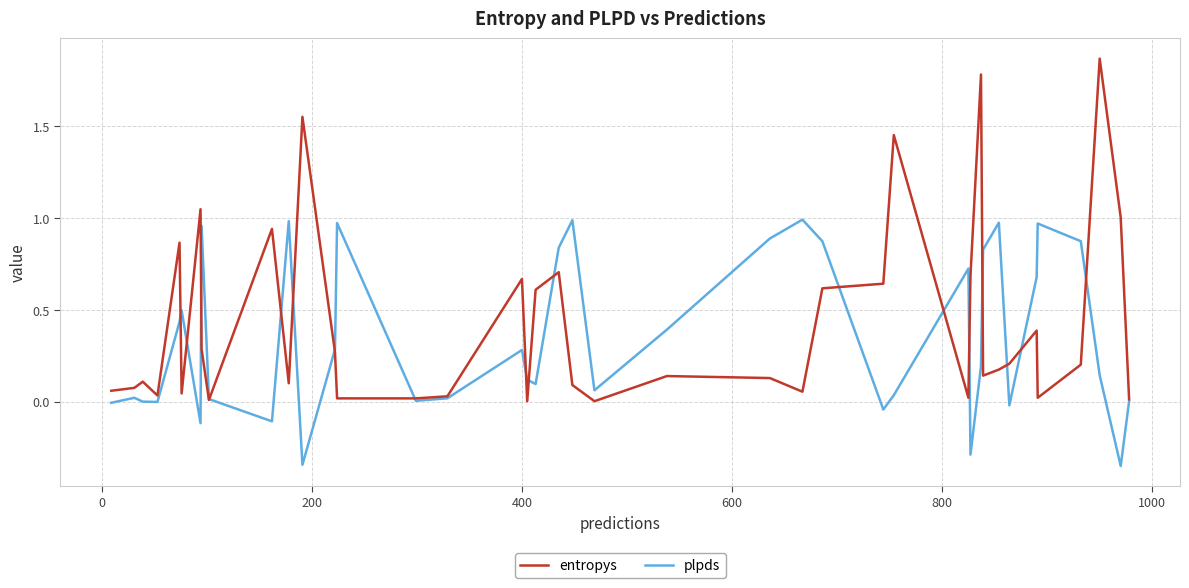

List the series in order of their peak value, lowest first.

plpds, entropys